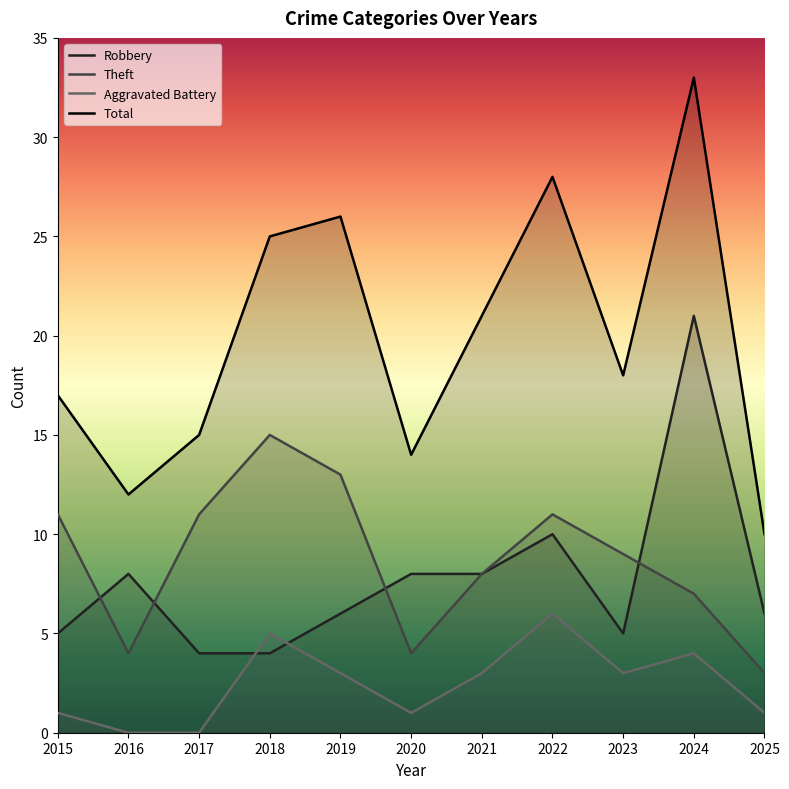

Between 2019 and 2017, which is larger?

2019